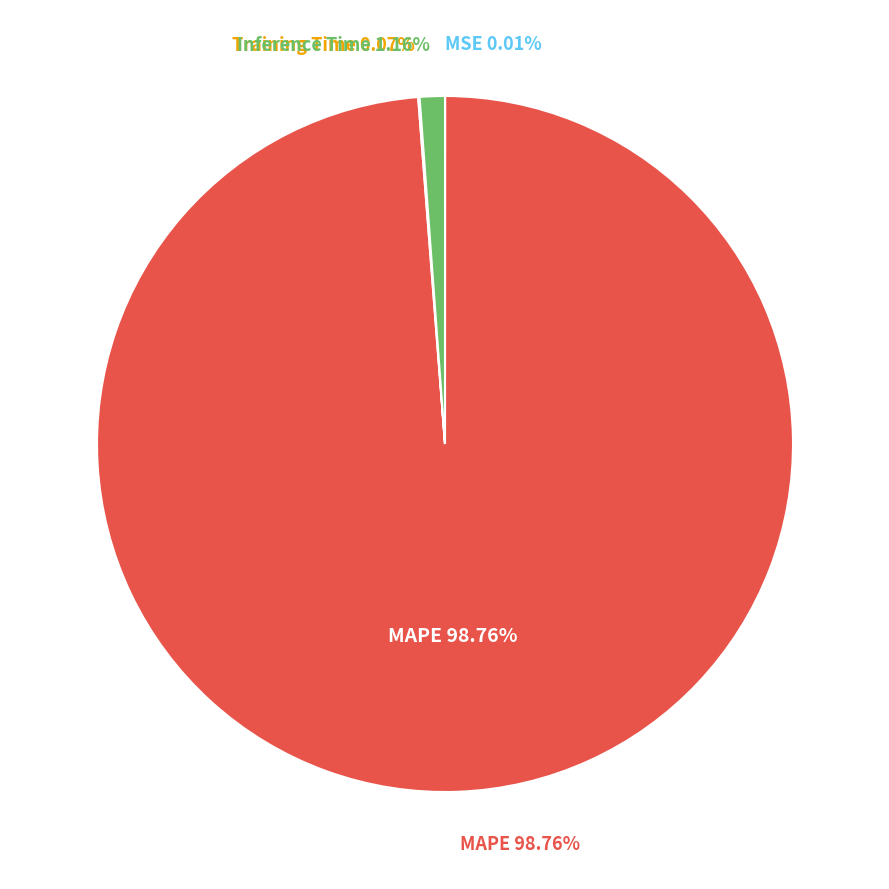

Combined, do Inference Time and MSE account for over 50%?

No